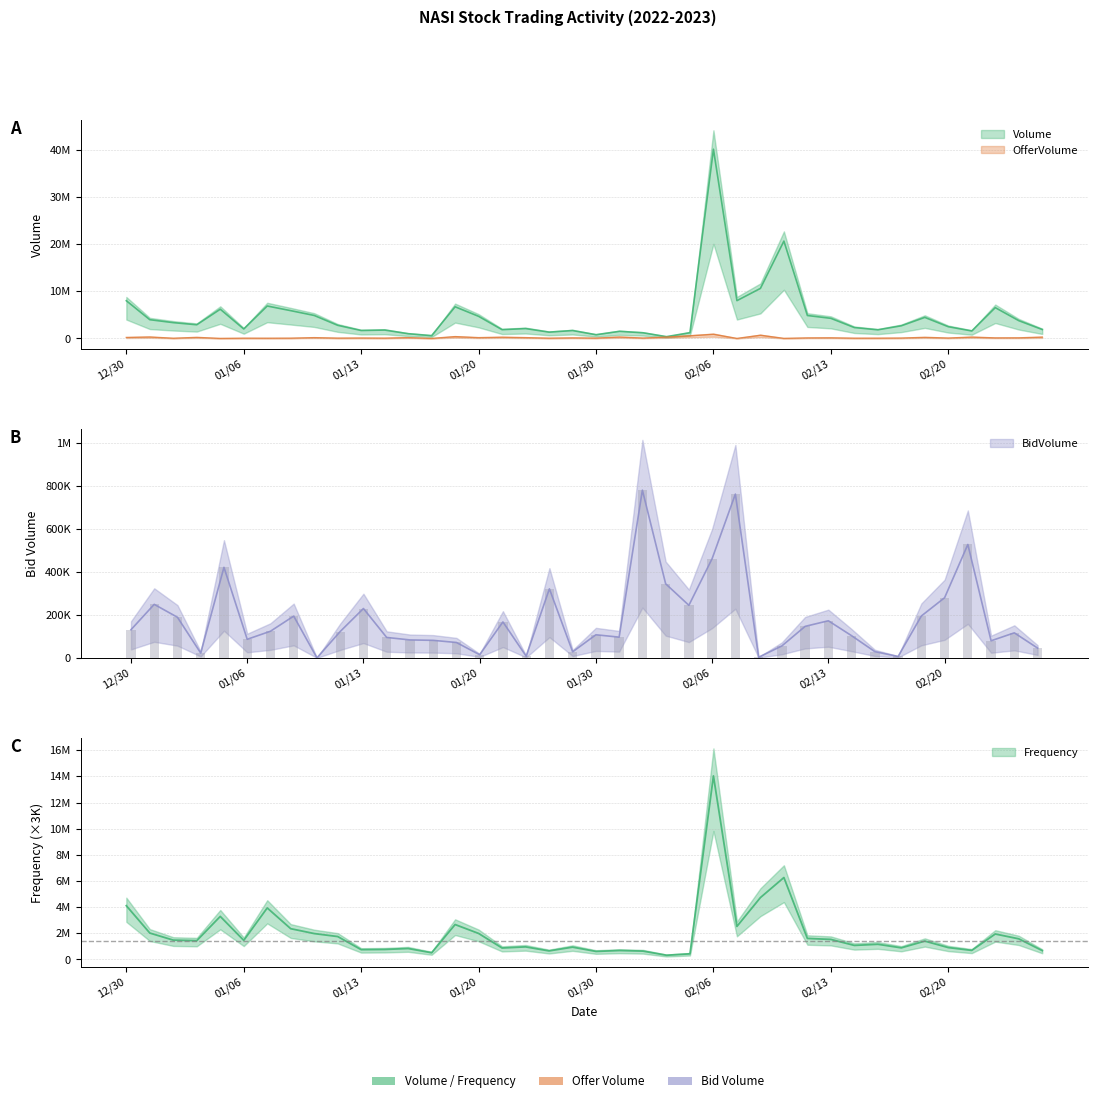

Which category has the highest value in the Frequency series?

02/06